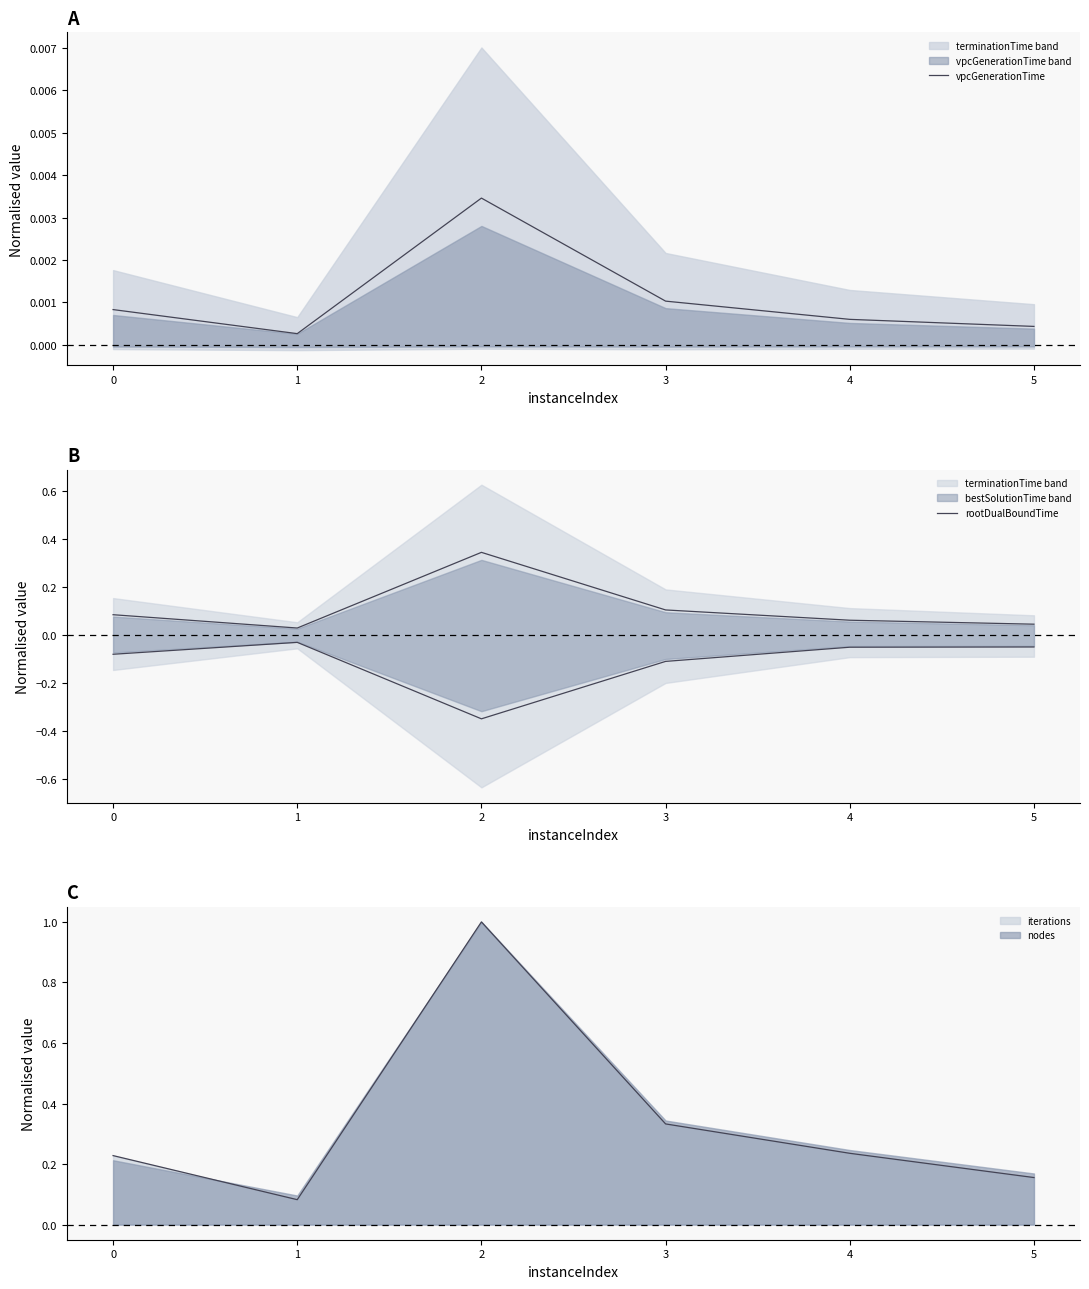

Is it true that vpcGenerationTime equals 0.0 at 2?

True